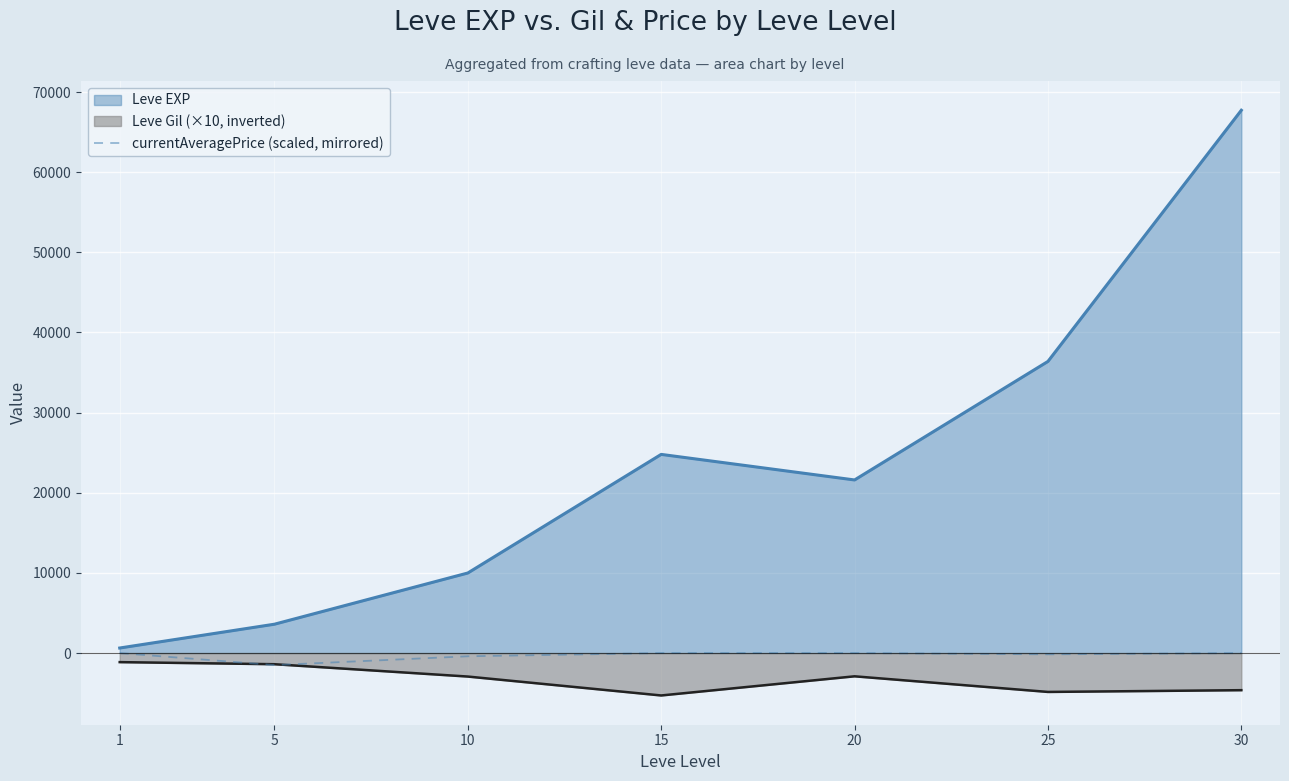

How many points are higher than both their immediate neighbors (excluding endpoints)?

1